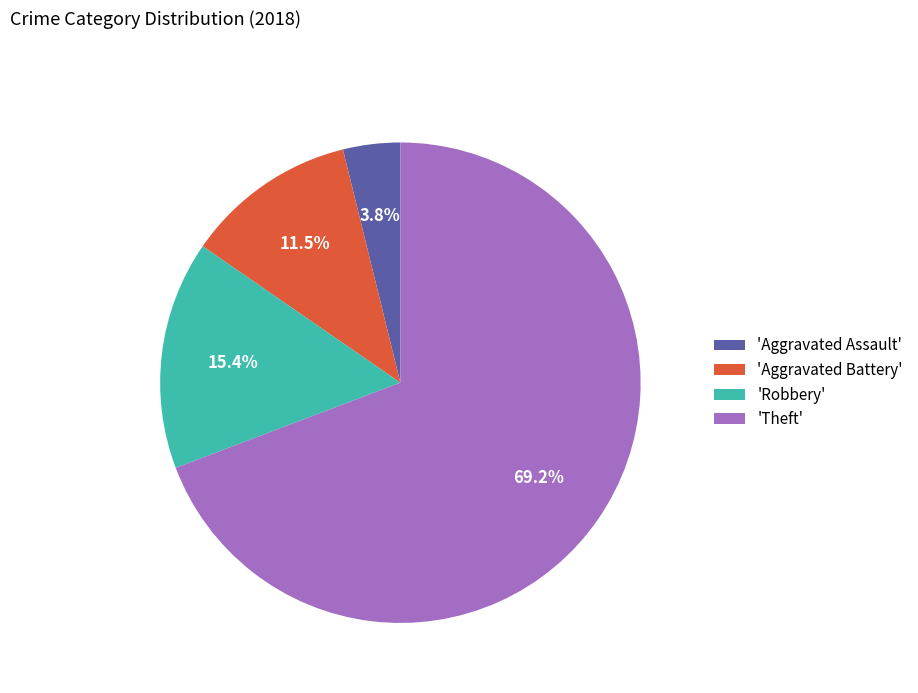

Approximately how many times larger is the value at 'Aggravated Assault' compared to 'Aggravated Battery'?

0.3